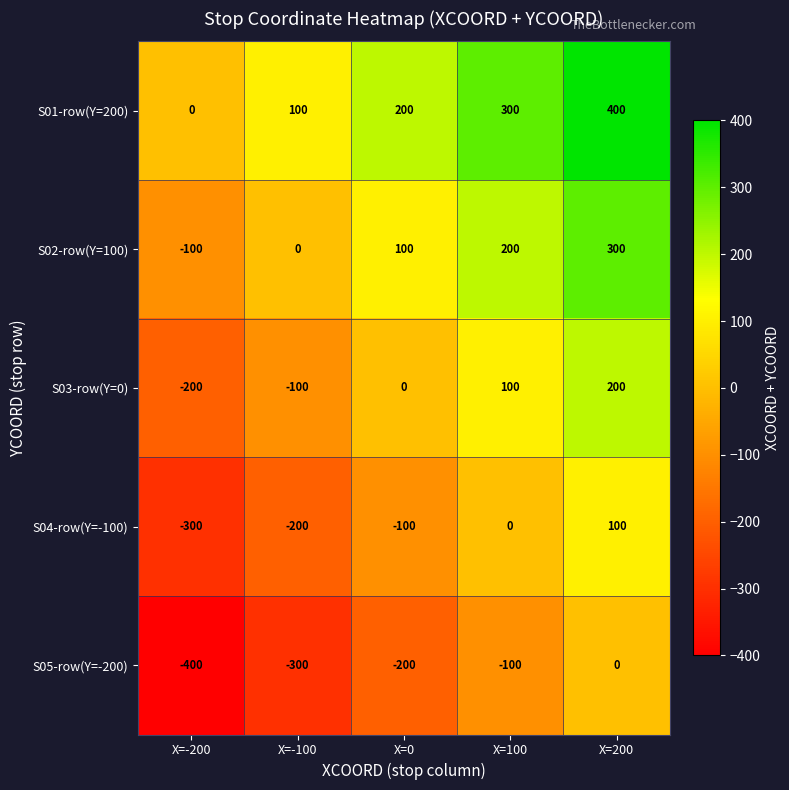

The value of S02-row(Y=100) at X=-200 is -100. True or false?

True